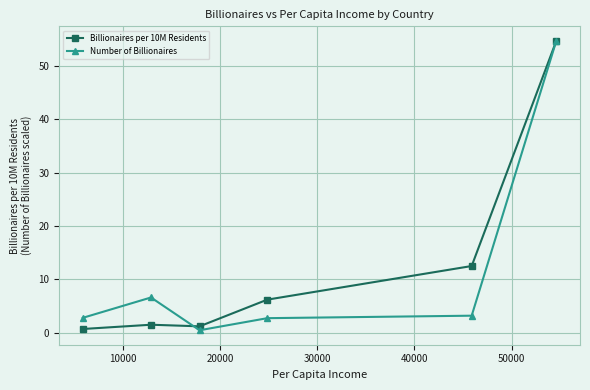

What is the value of the Number of Billionaires point at the 5th from the left?

3.2